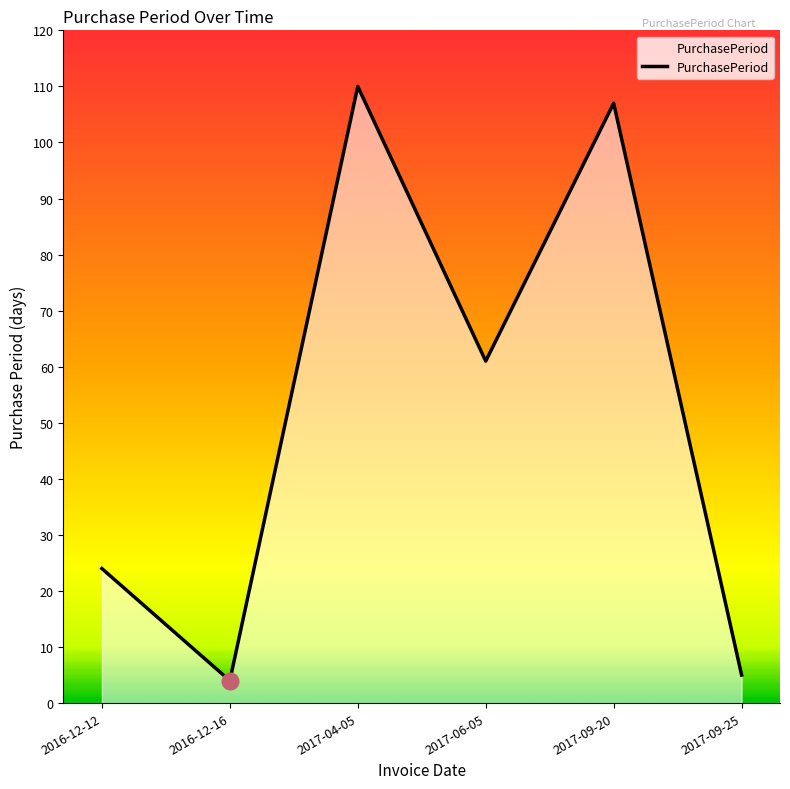

How many lines are shown in the chart?

1